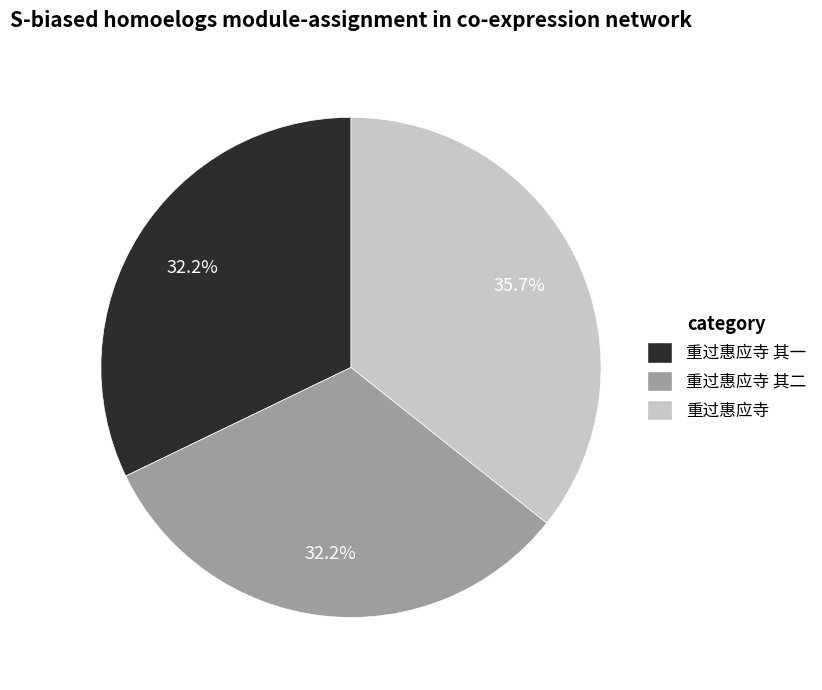

Is there a majority slice in this chart?

No